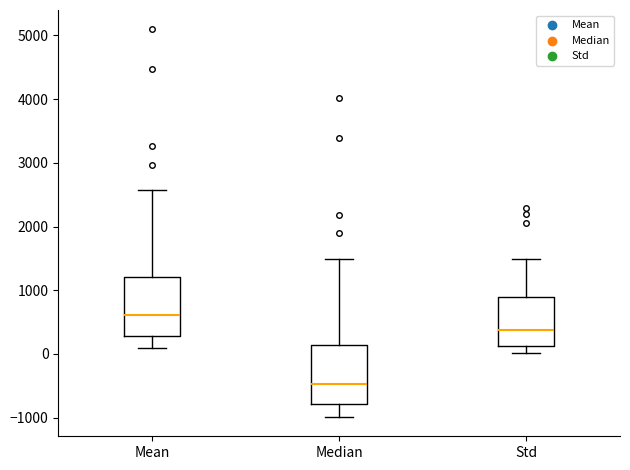

Reading left to right, read every box against the y-axis: the position of its median line, the range the box covers, and the ends of its whiskers. The values are not printed on the chart, so give them approximately, as read against the axis.

Mean: median 600, box 300 to 1200, whiskers 100 to 2600
Median: median -500, box -800 to 100, whiskers -1000 to 1500
Std: median 400, box 100 to 900, whiskers 0 to 1500